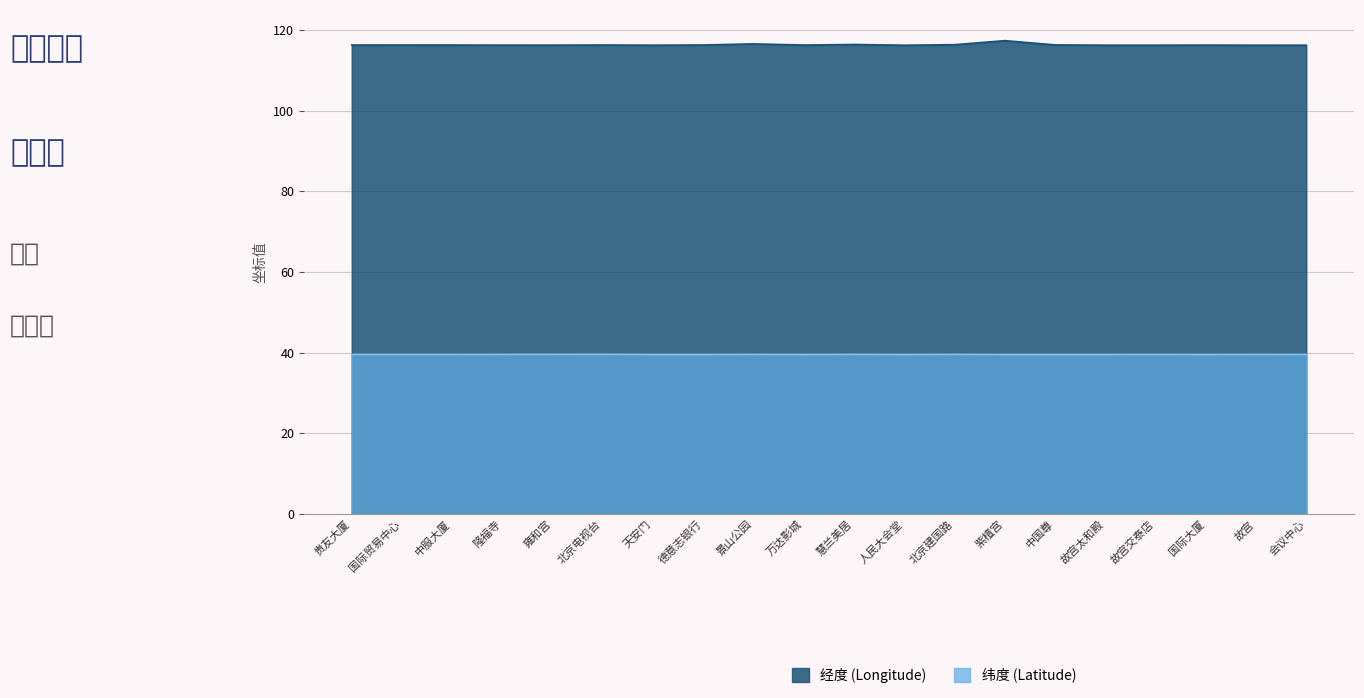

The value of 纬度 (Latitude) at 北京建国路 is 65.1. True or false?

False